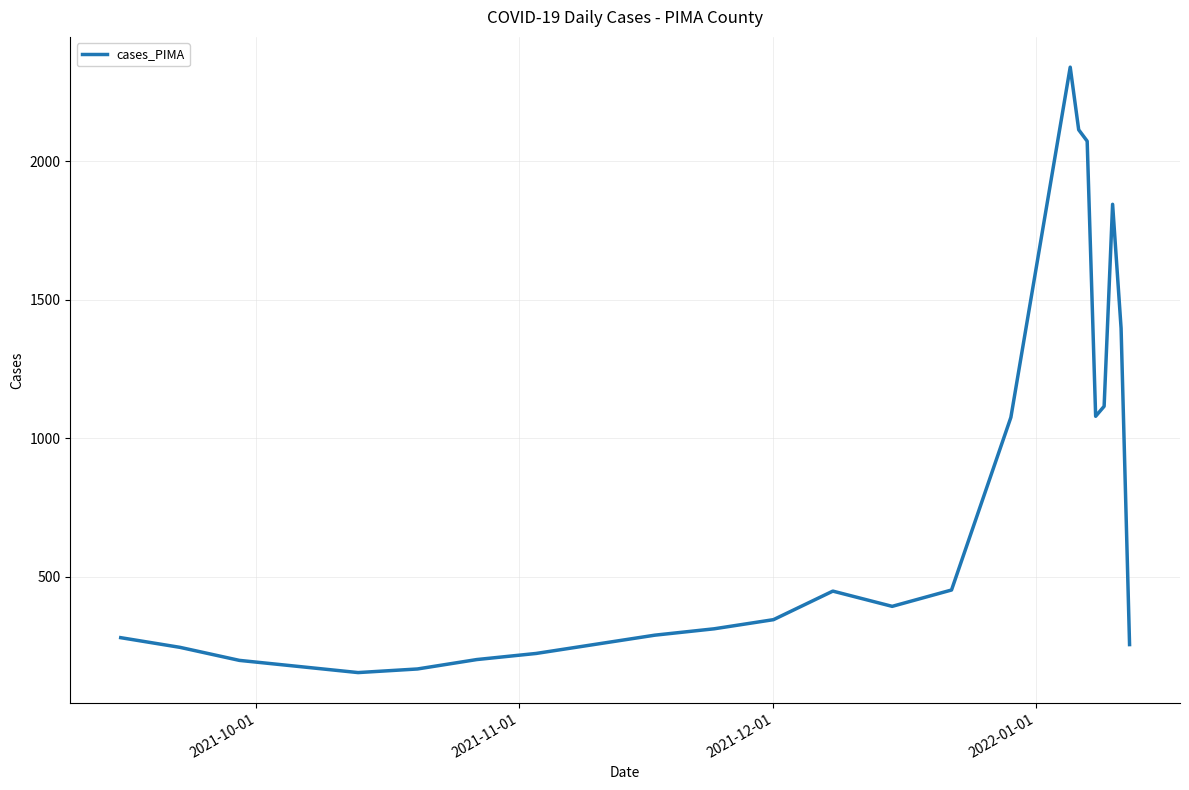

What is the average value?

726